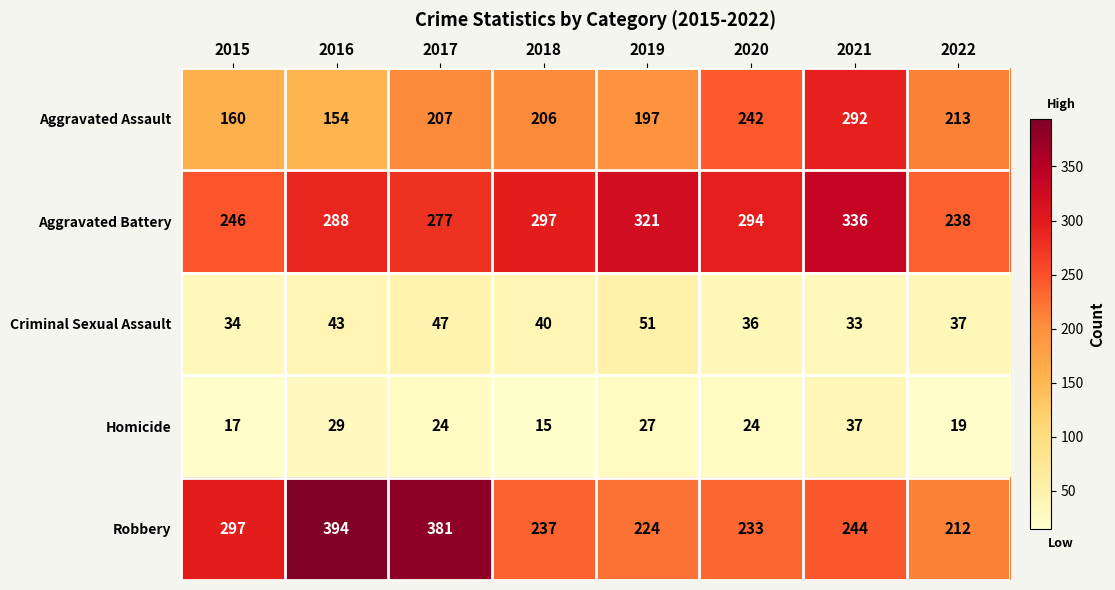

What is the difference between the Aggravated Assault values at 2021 and 2022?

79